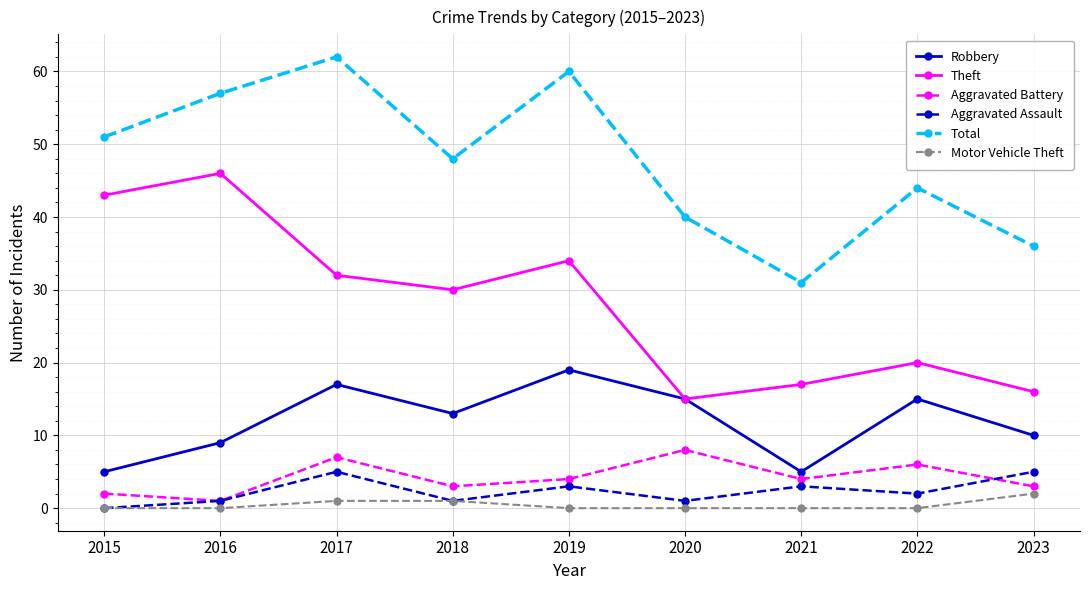

Reading left to right, what are all the values shown in this chart?

Robbery: 5	9	17	13	19	15	5	15	10
Theft: 43	46	32	30	34	15	17	20	16
Aggravated Battery: 2	1	7	3	4	8	4	6	3
Aggravated Assault: 0	1	5	1	3	1	3	2	5
Total: 51	57	62	48	60	40	31	44	36
Motor Vehicle Theft: 0	0	1	1	0	0	0	0	2